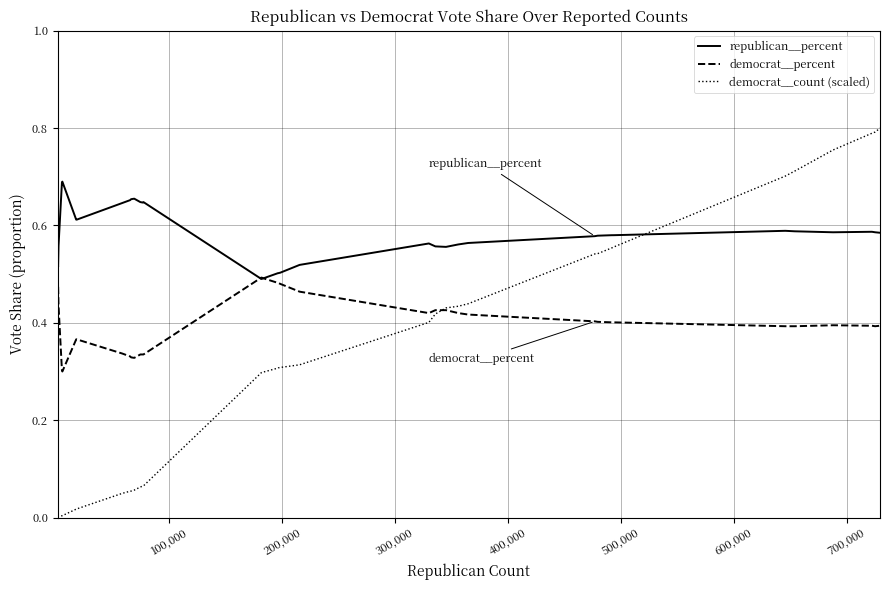

True or false: republican__percent has more than 0 interior local peaks.

True